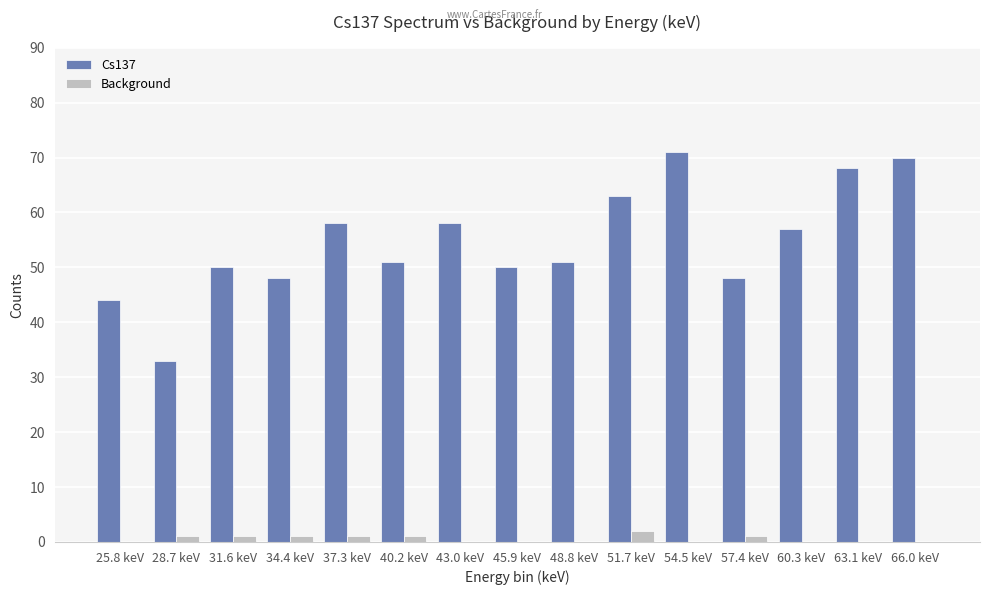

What is the sum of all Cs137 values?

820